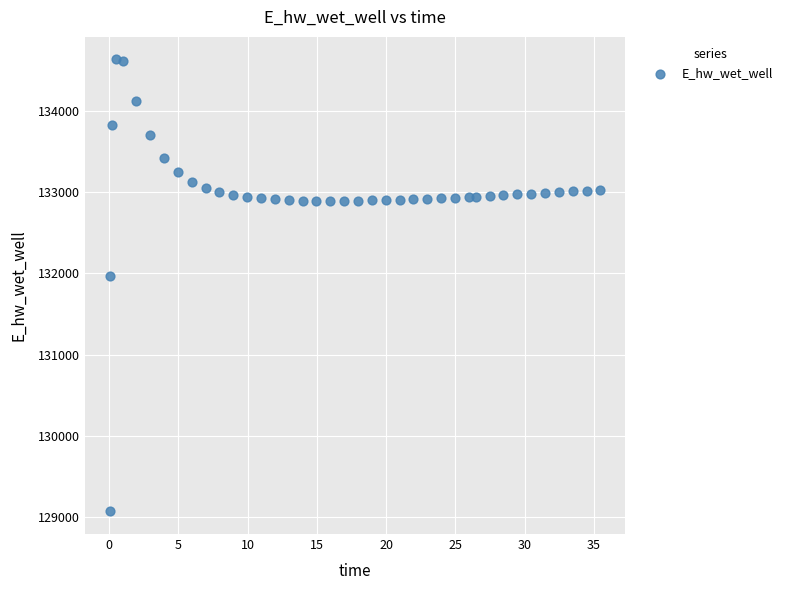

What is the range of X values (max minus min)?

35.4